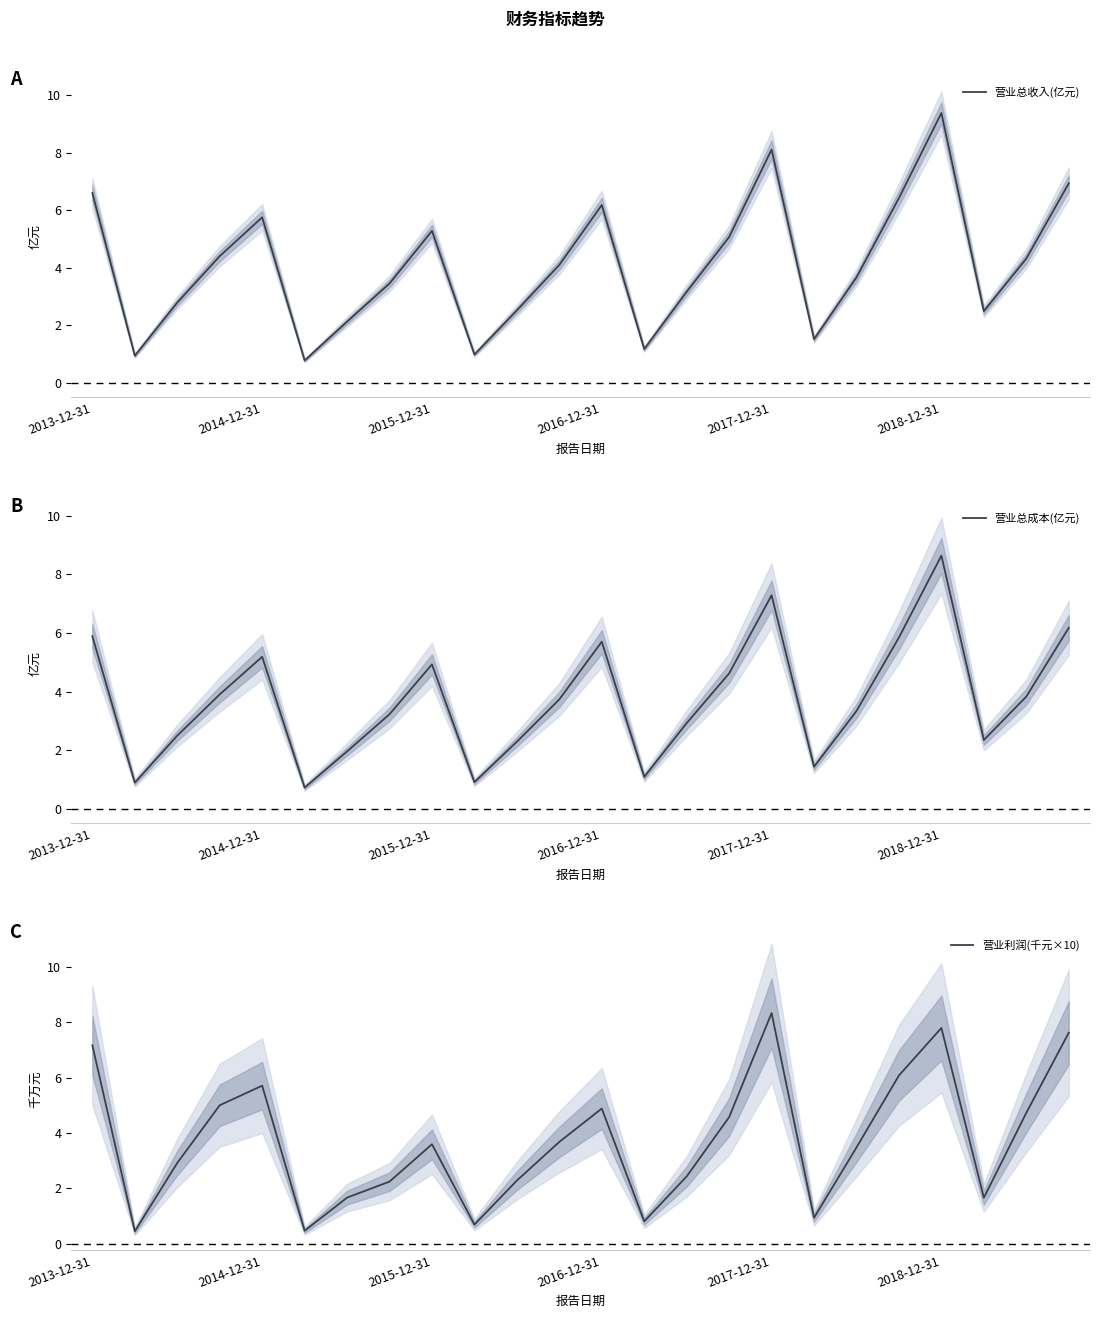

What is the approximate value of 营业总收入(亿元) at 15?

5.1